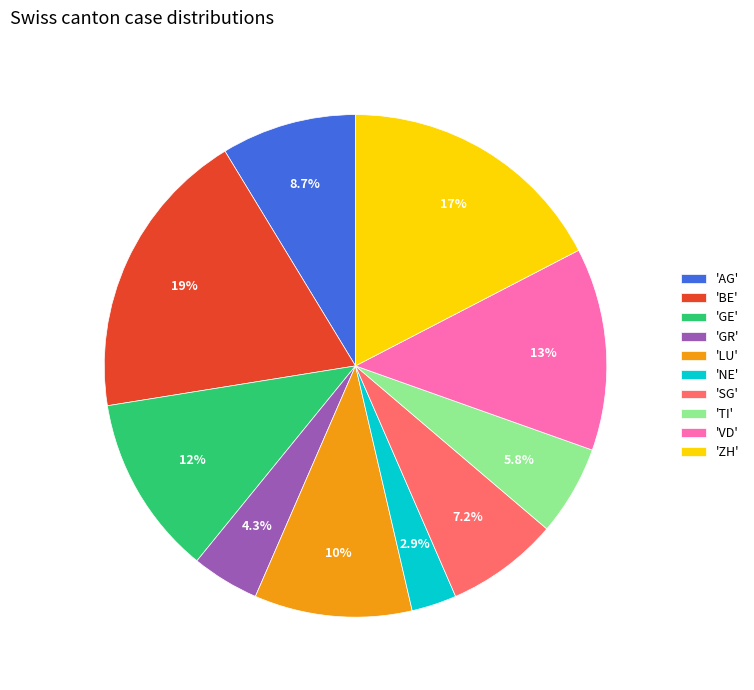

Does any single category account for the majority?

No